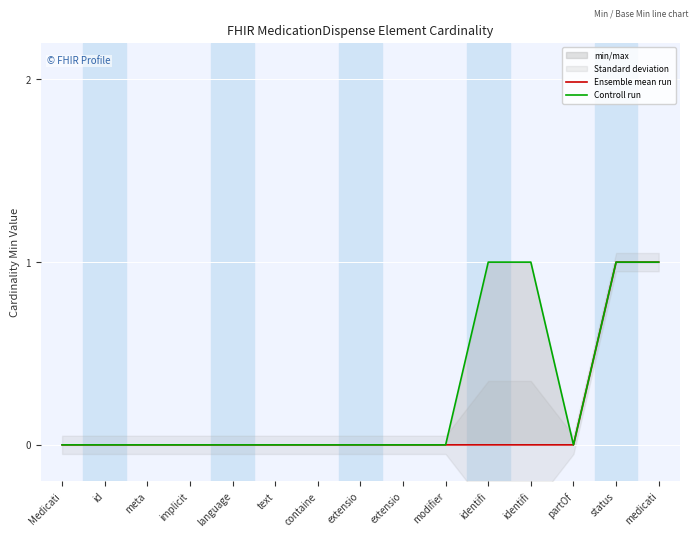

List the series in order of their peak value, highest first.

Ensemble mean run, Controll run